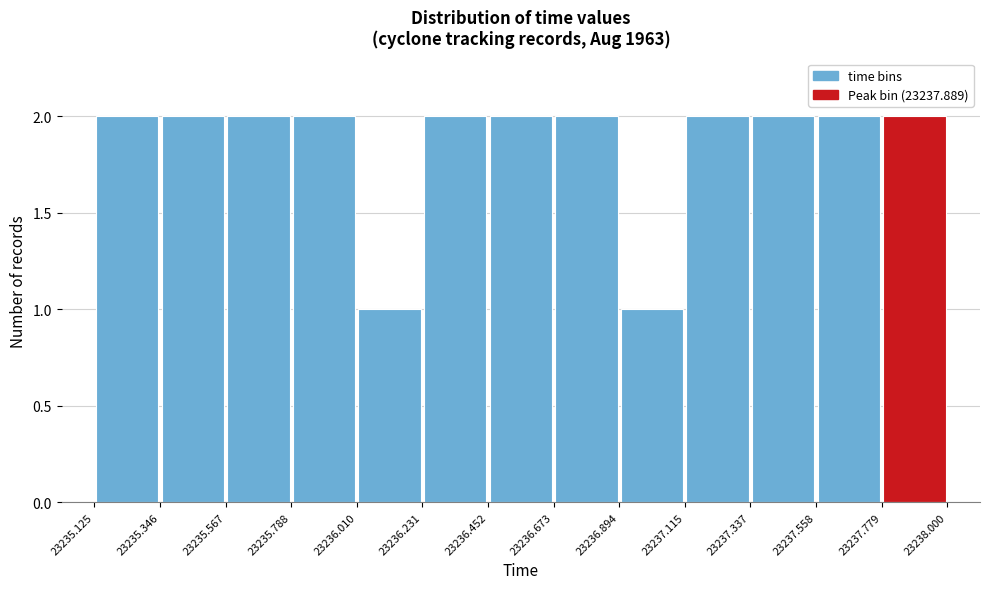

Reading left to right, list every bar in this chart as the range it spans on the x-axis followed by its height. The values are not printed on the chart, so give them approximately, as read against the axis.

23235.125 to 23235.346: 2
23235.346 to 23235.567: 2
23235.567 to 23235.788: 2
23235.788 to 23236.010: 2
23236.010 to 23236.231: 1
23236.231 to 23236.452: 2
23236.452 to 23236.673: 2
23236.673 to 23236.894: 2
23236.894 to 23237.115: 1
23237.115 to 23237.337: 2
23237.337 to 23237.558: 2
23237.558 to 23237.779: 2
23237.779 to 23238.000: 2